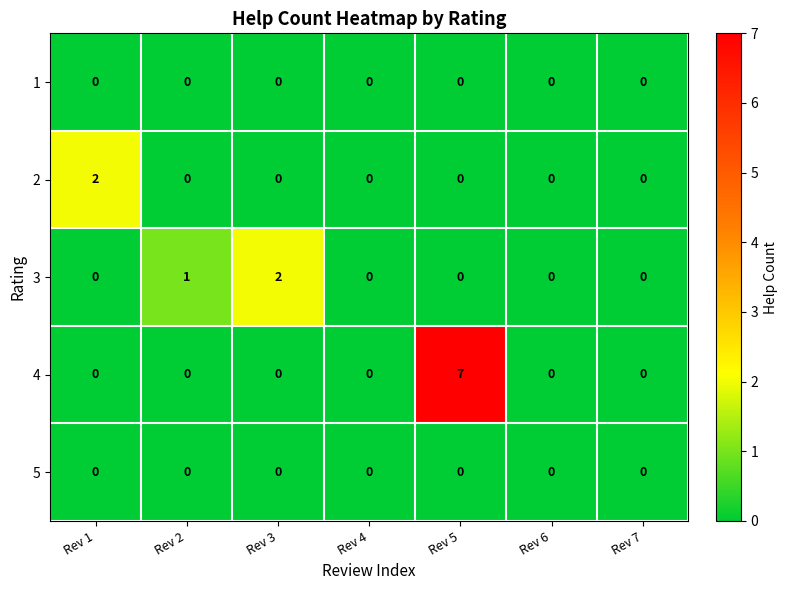

At which label is 3 closest to 1?

Rev 2